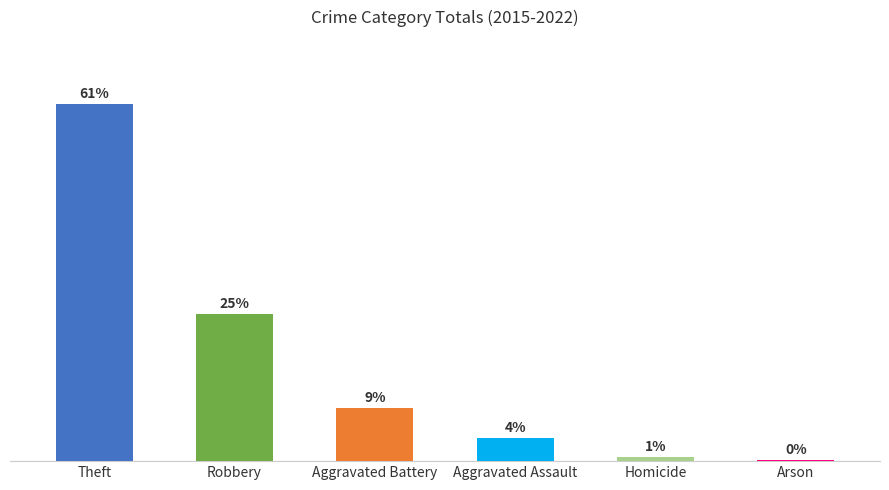

Rank the categories by value from highest to lowest.

Theft, Robbery, Aggravated Battery, Aggravated Assault, Homicide, Arson